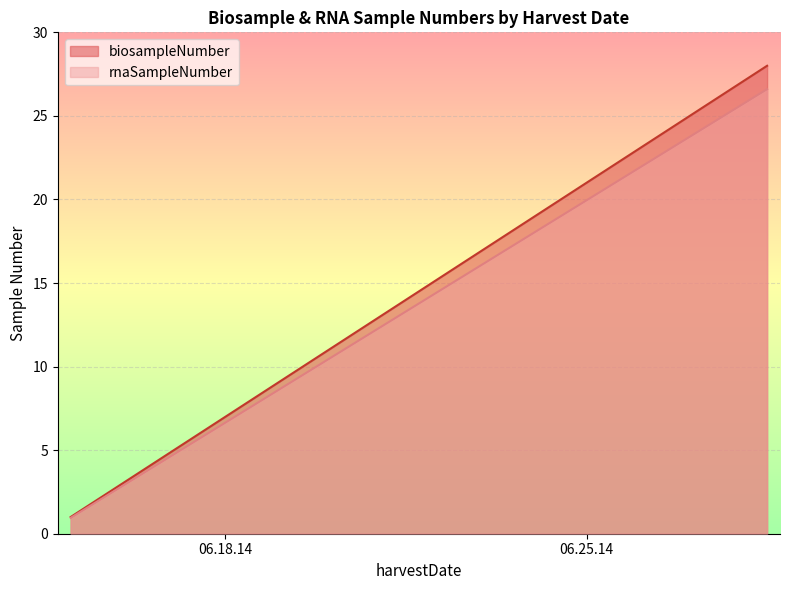

List the series in order of their overall mean, lowest first.

rnaSampleNumber, biosampleNumber